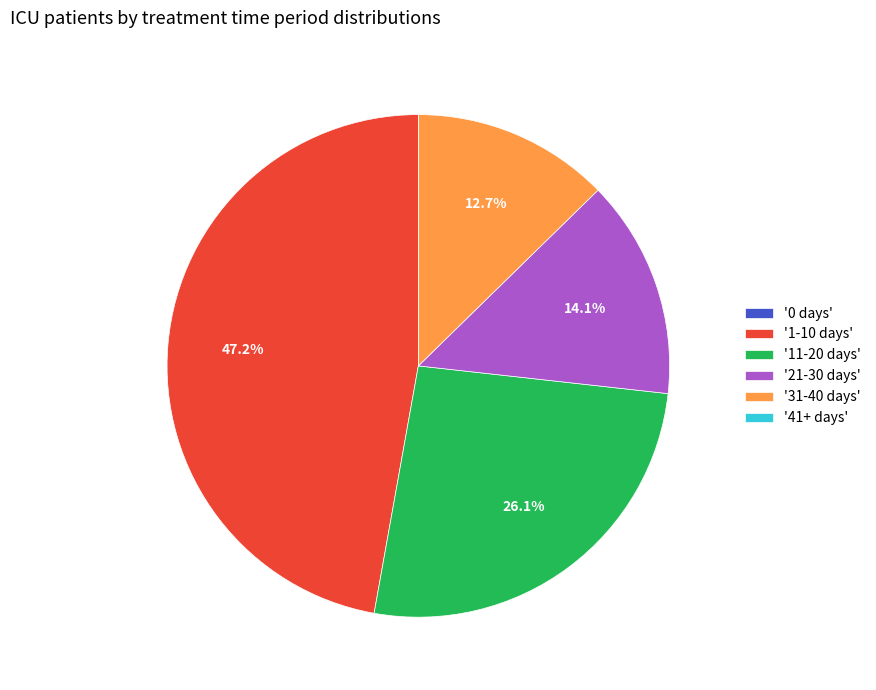

To the nearest percent, what is the difference between the largest and smallest slice percentages?

47%